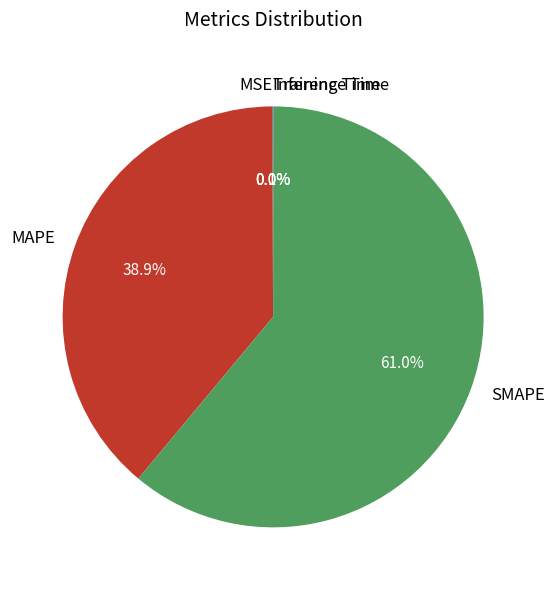

Is there any slice that represents more than half of the pie?

Yes